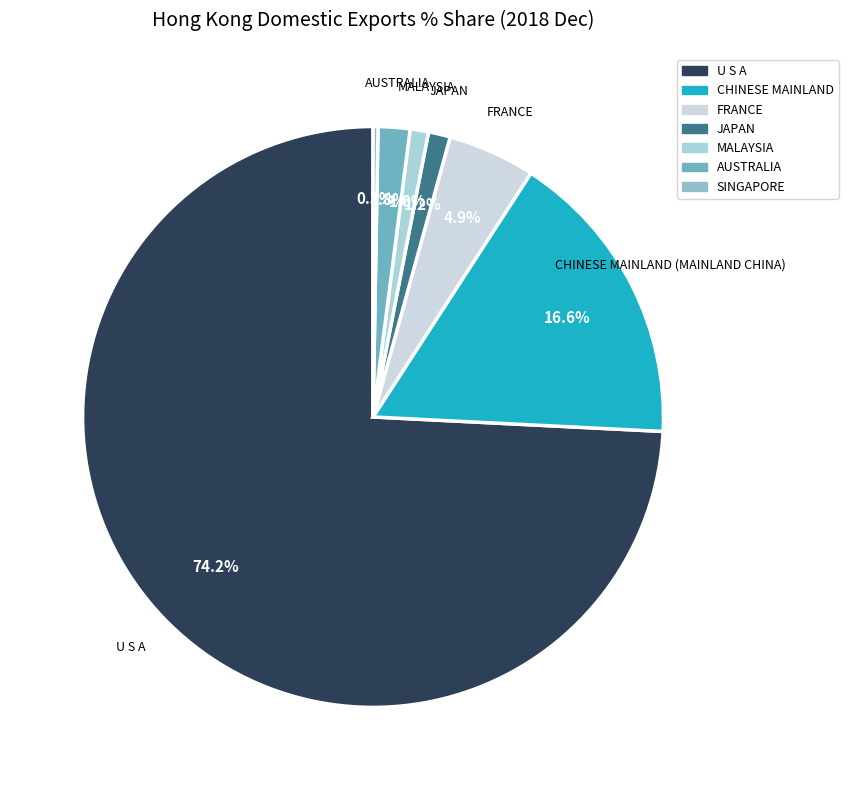

Count the number of slices in the pie.

7